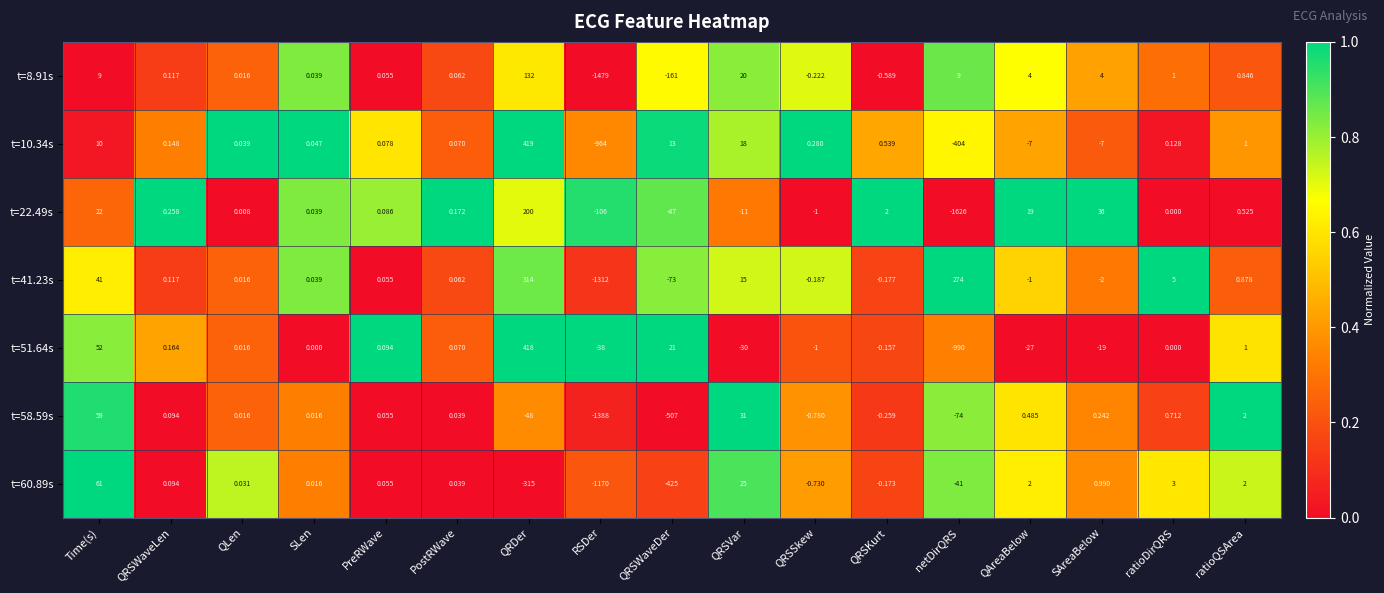

At which label does t=41.23s first exceed 0?

Time(s)